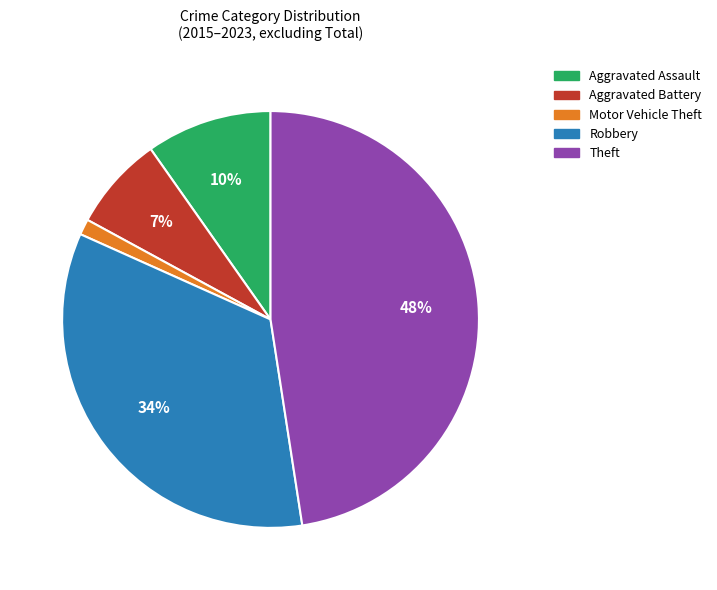

To the nearest percent, what percentage of the pie is Aggravated Assault?

10%